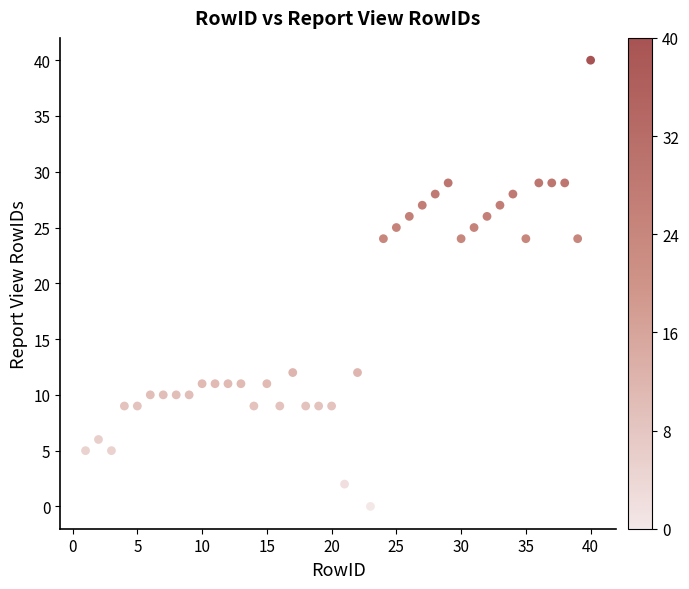

What is the range of X values (max minus min)?

39